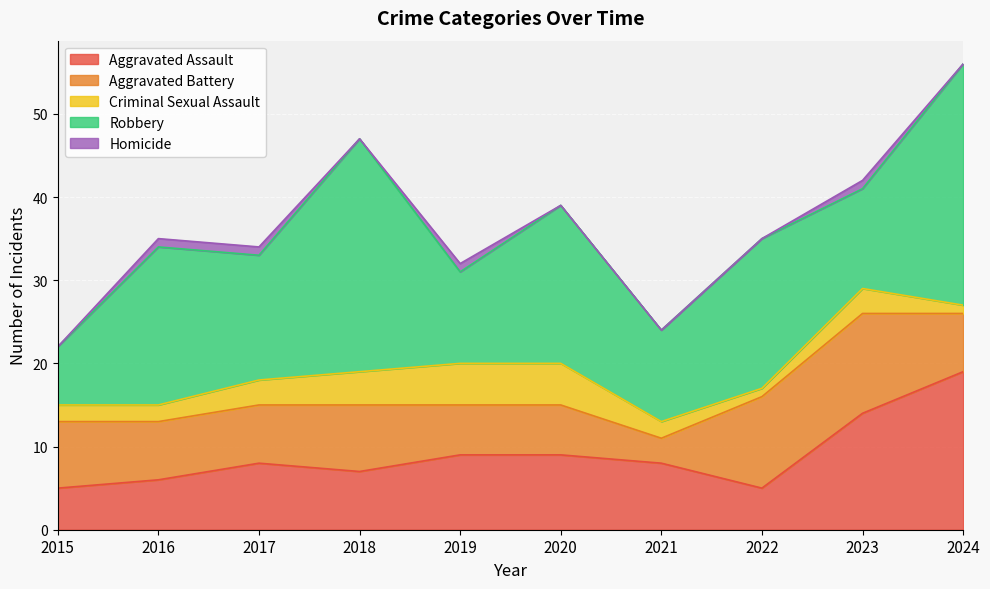

True or false: Aggravated Battery has more than 1 interior local peaks.

True